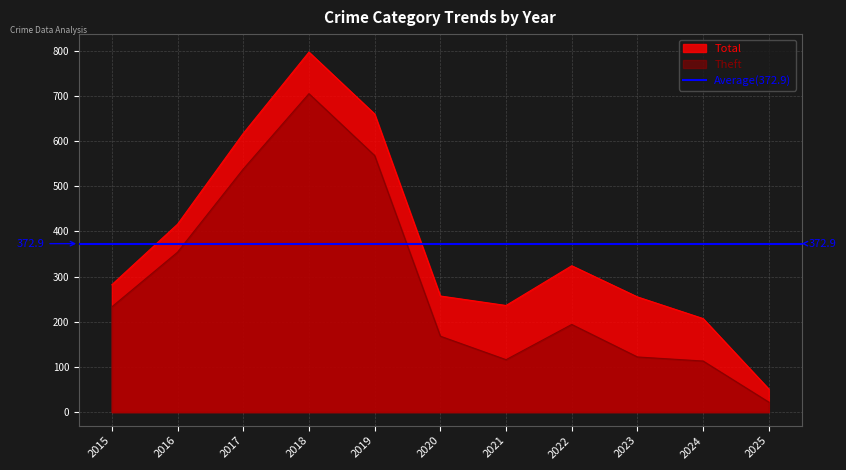

How many data points does each series have?

11